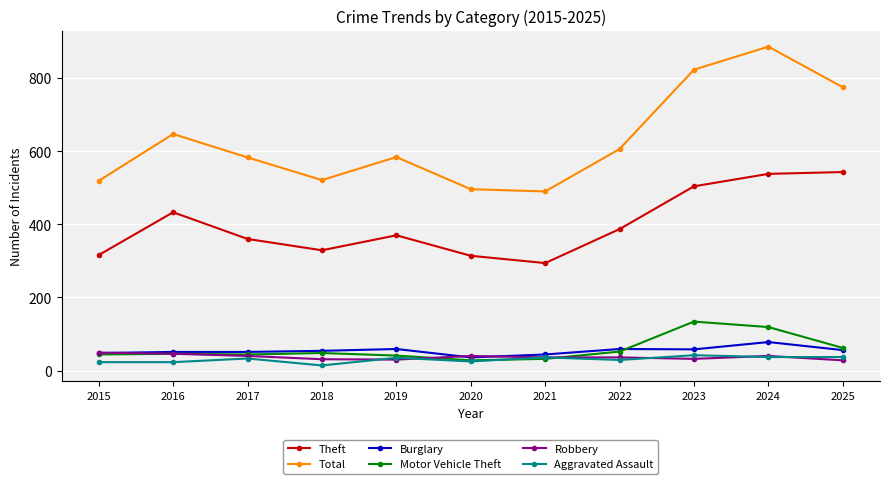

After their last crossing, which series has the higher values: Motor Vehicle Theft or Robbery?

Motor Vehicle Theft